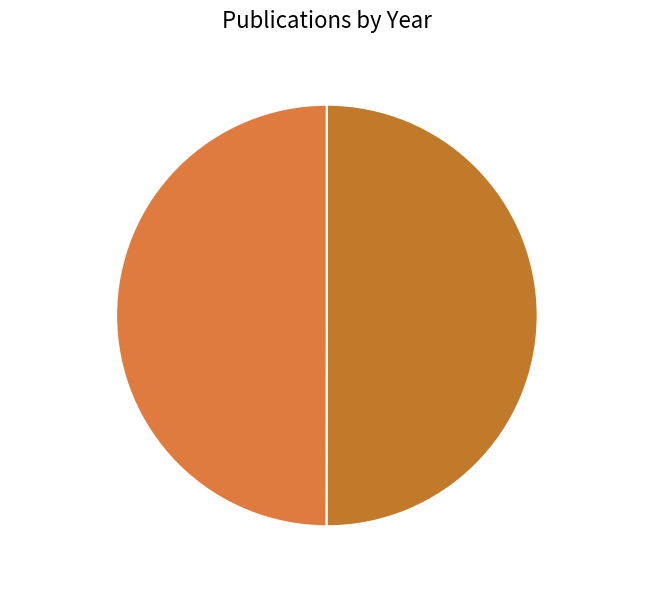

To the nearest percent, what is the average slice percentage?

50%